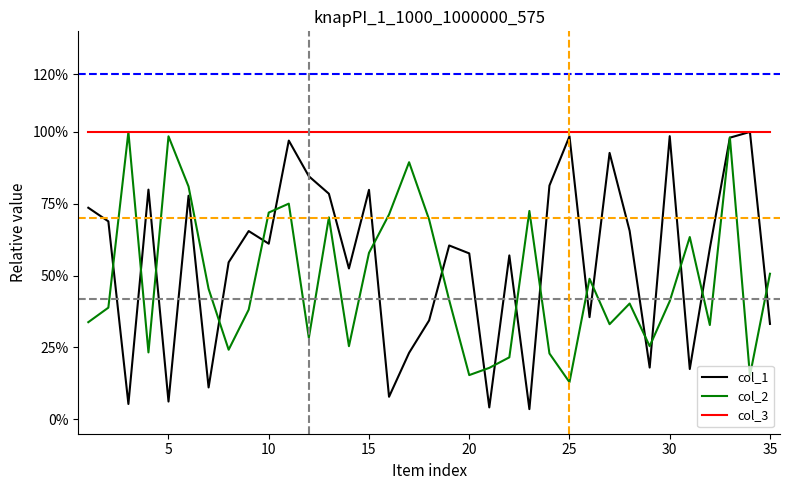

What are all the series names shown in the legend?

col_1, col_2, col_3